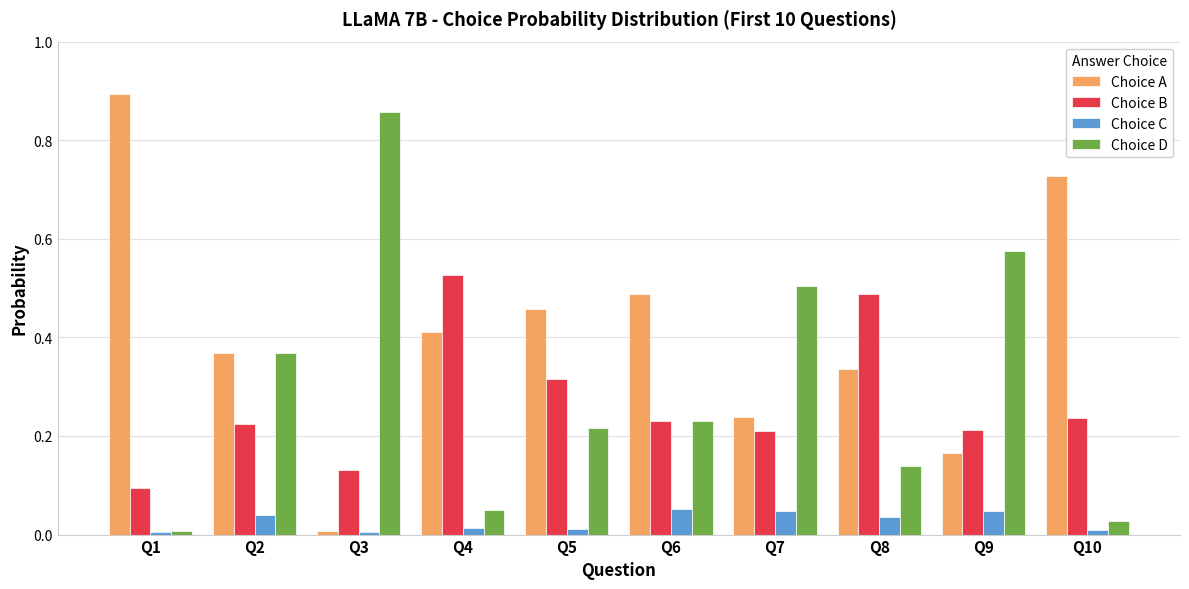

Which series changed the most between Q8 and Q9?

Choice D